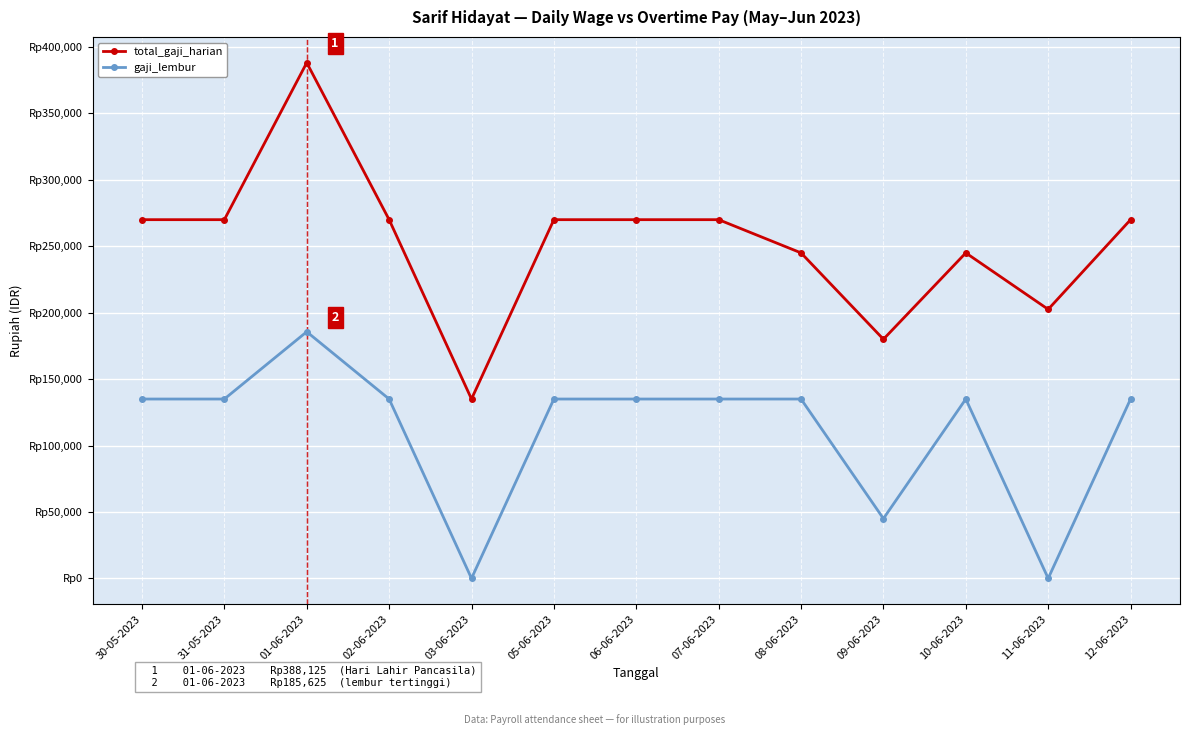

Which series has the largest total across all categories?

total_gaji_harian